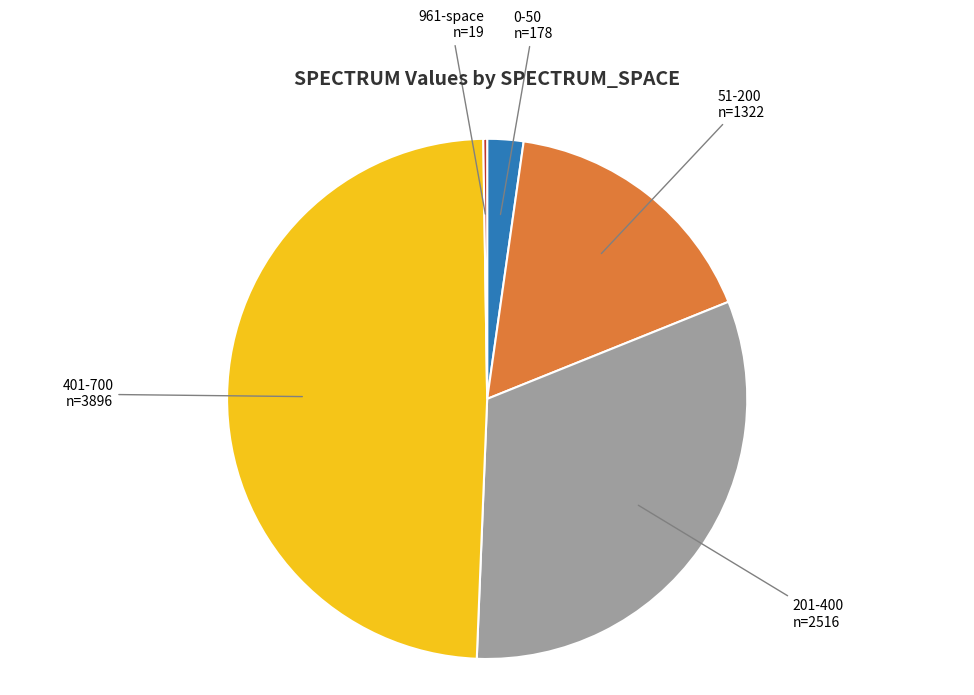

Does any single category account for the majority?

No